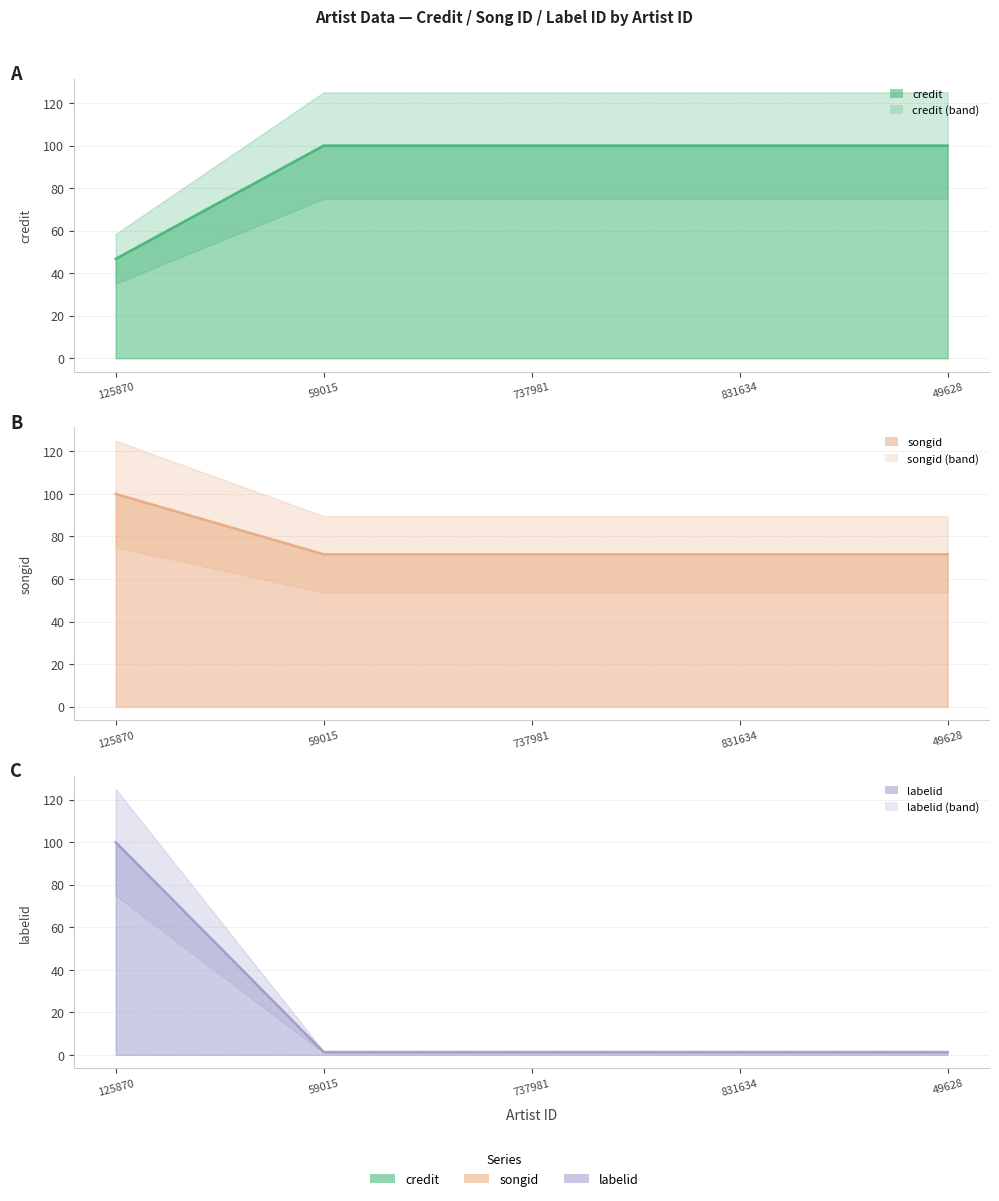

What is the greatest value displayed?

100.0